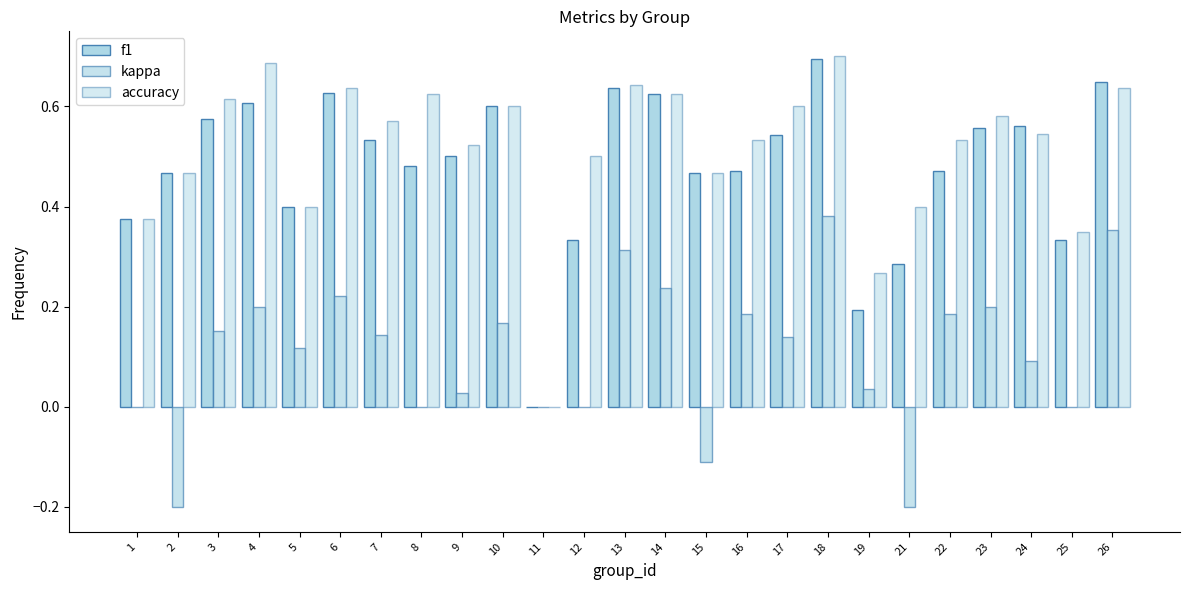

How many groups of bars are there?

25